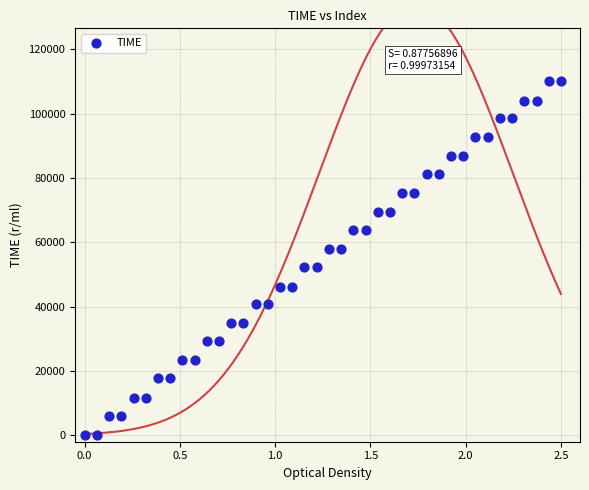

What is the range of X values (max minus min)?

2.5